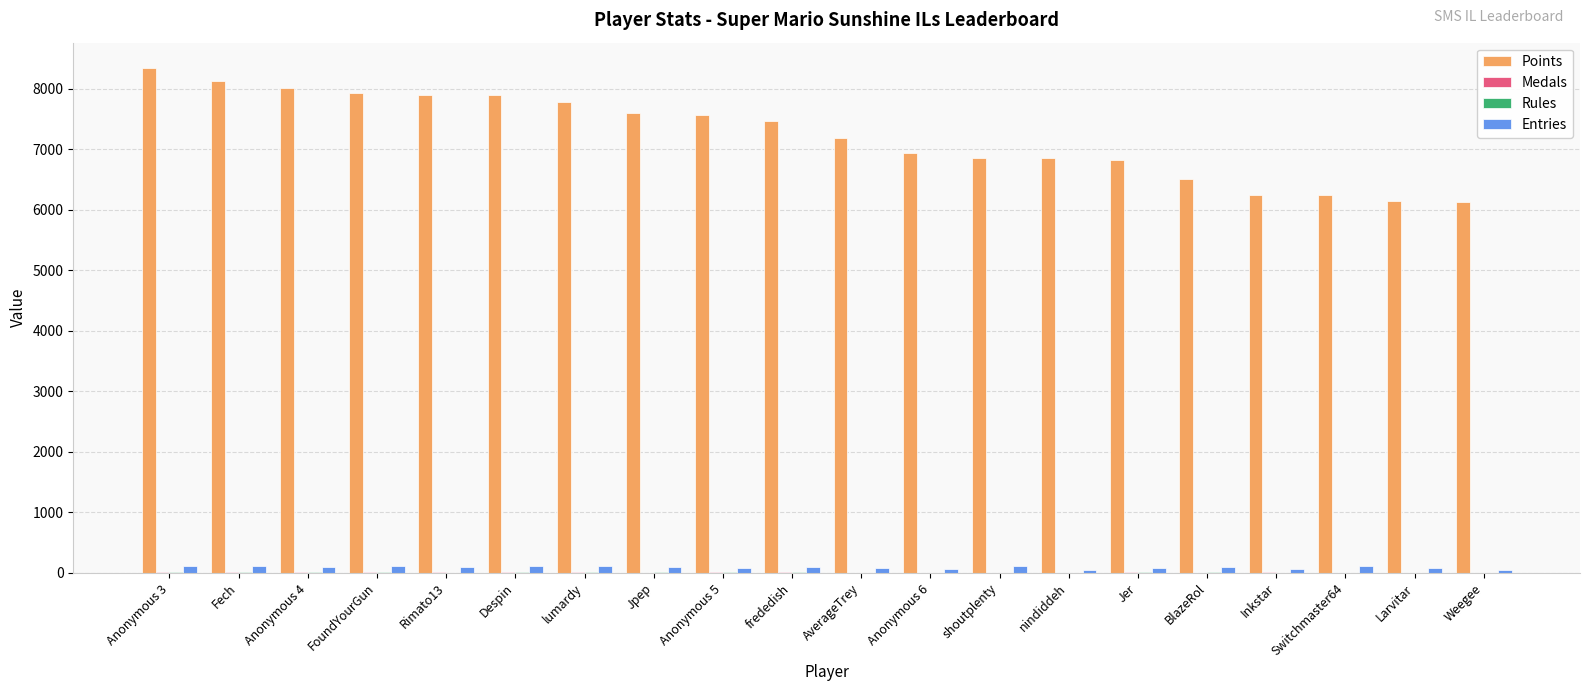

Between Despin and Jer, which series saw the biggest shift?

Points